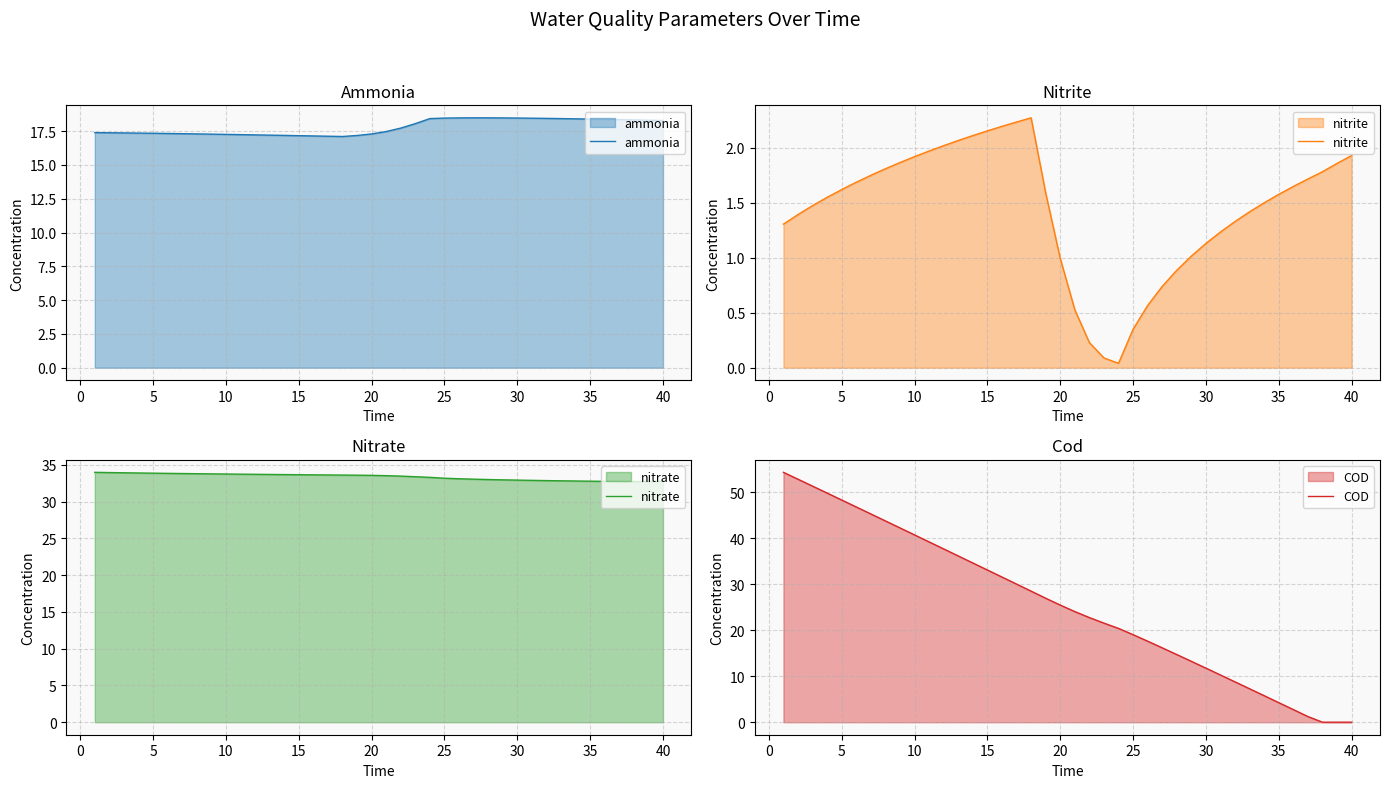

Which series has the largest total across all categories?

nitrate